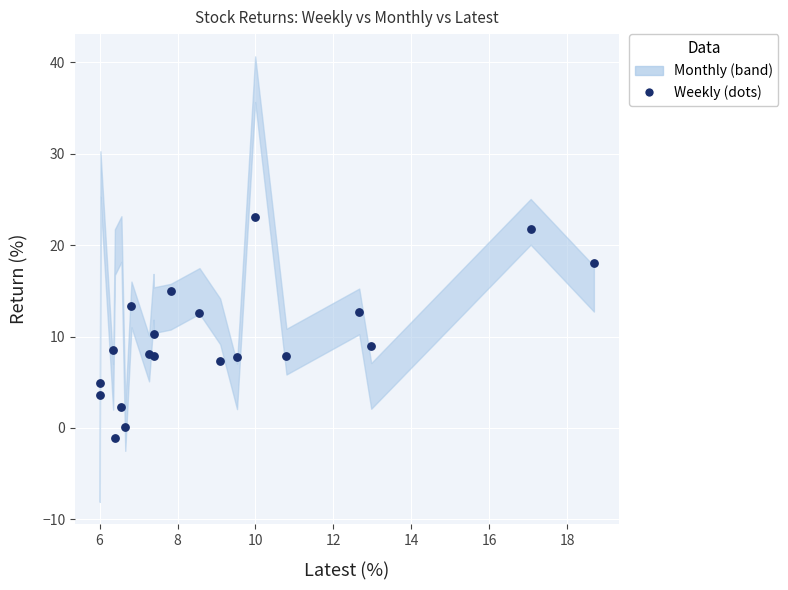

What Y value in the scatter plot is closest to 11?

10.3